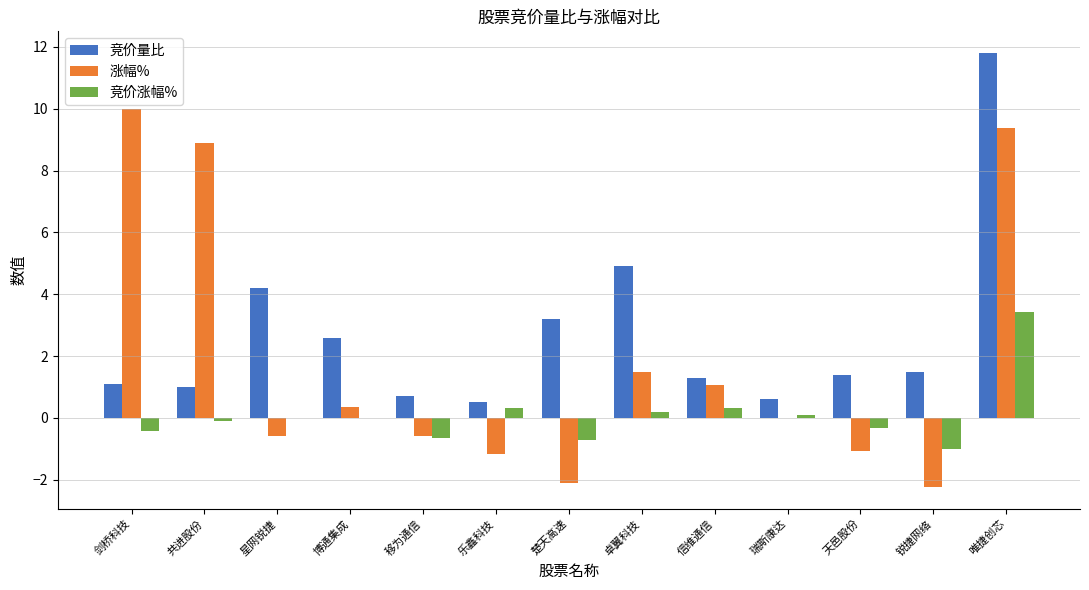

How many groups of bars are there?

13